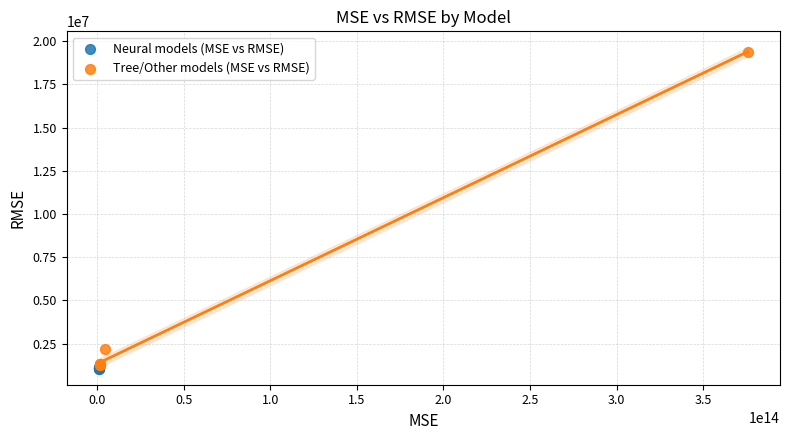

What are all the series names shown in the legend?

Neural models (MSE vs RMSE), Tree/Other models (MSE vs RMSE)